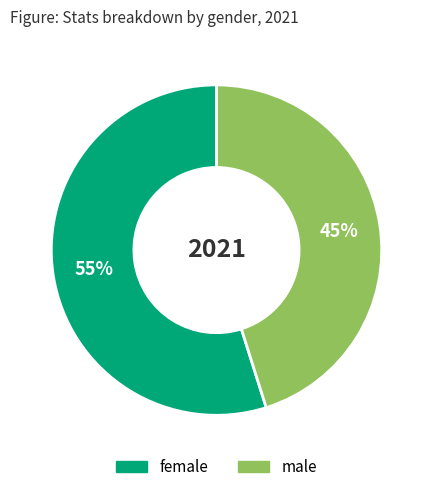

What percentage is the female slice, to the nearest percent?

55%